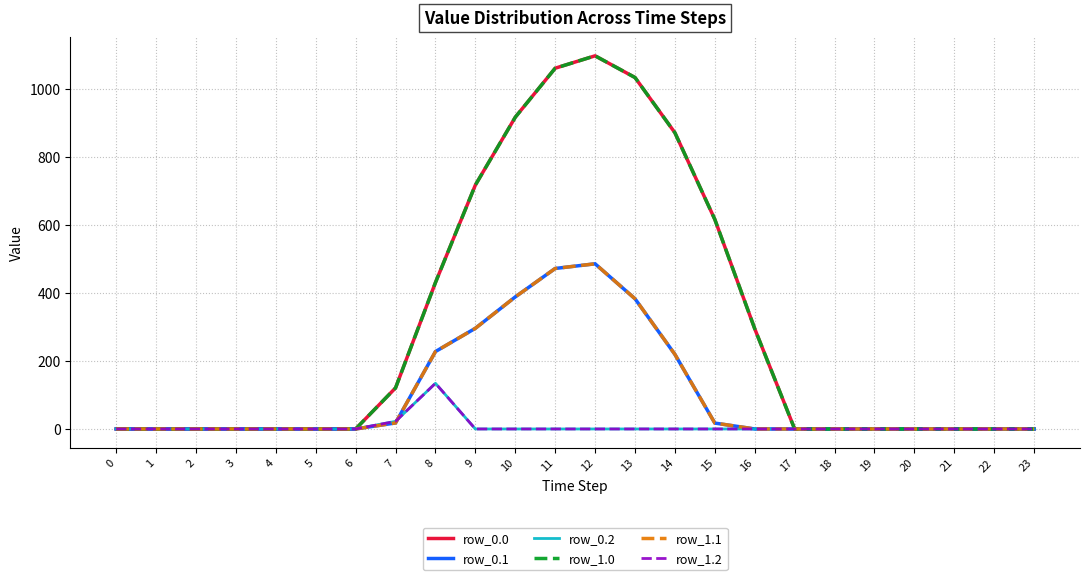

Does the chart have visible grid lines?

Yes